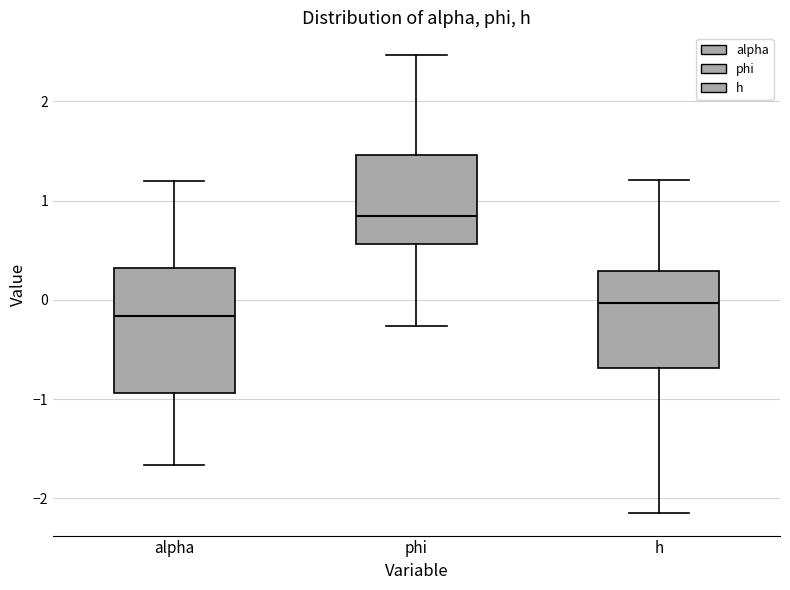

Reading left to right, read every box against the y-axis: the position of its median line, the range the box covers, and the ends of its whiskers. The values are not printed on the chart, so give them approximately, as read against the axis.

alpha: median -0.2, box -0.9 to 0.3, whiskers -1.7 to 1.2
phi: median 0.8, box 0.6 to 1.5, whiskers -0.3 to 2.5
h: median 0.0, box -0.7 to 0.3, whiskers -2.1 to 1.2